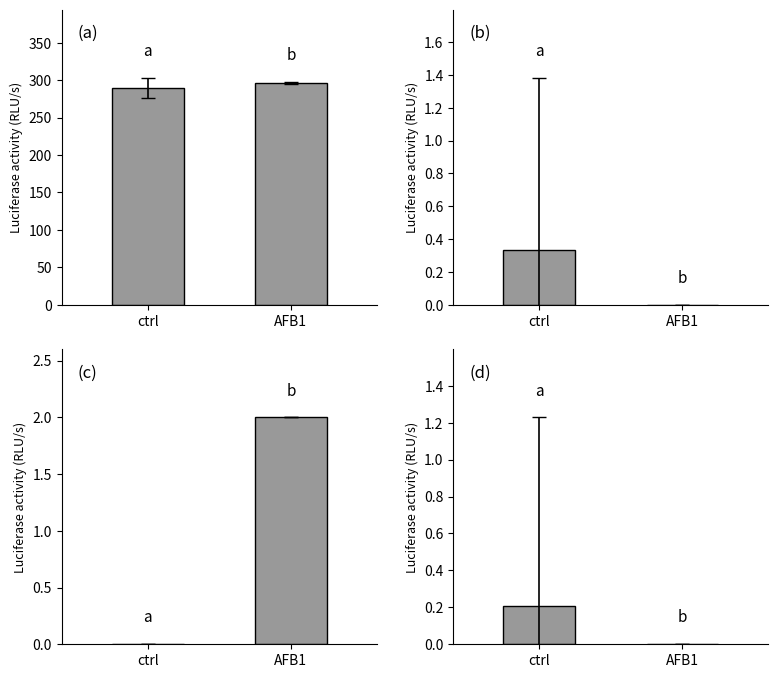

What is the average value of the n.nrti.SDRMs series?

1.0